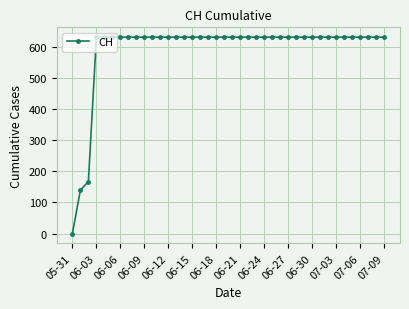

What is the value of the 40th point from the left?

631